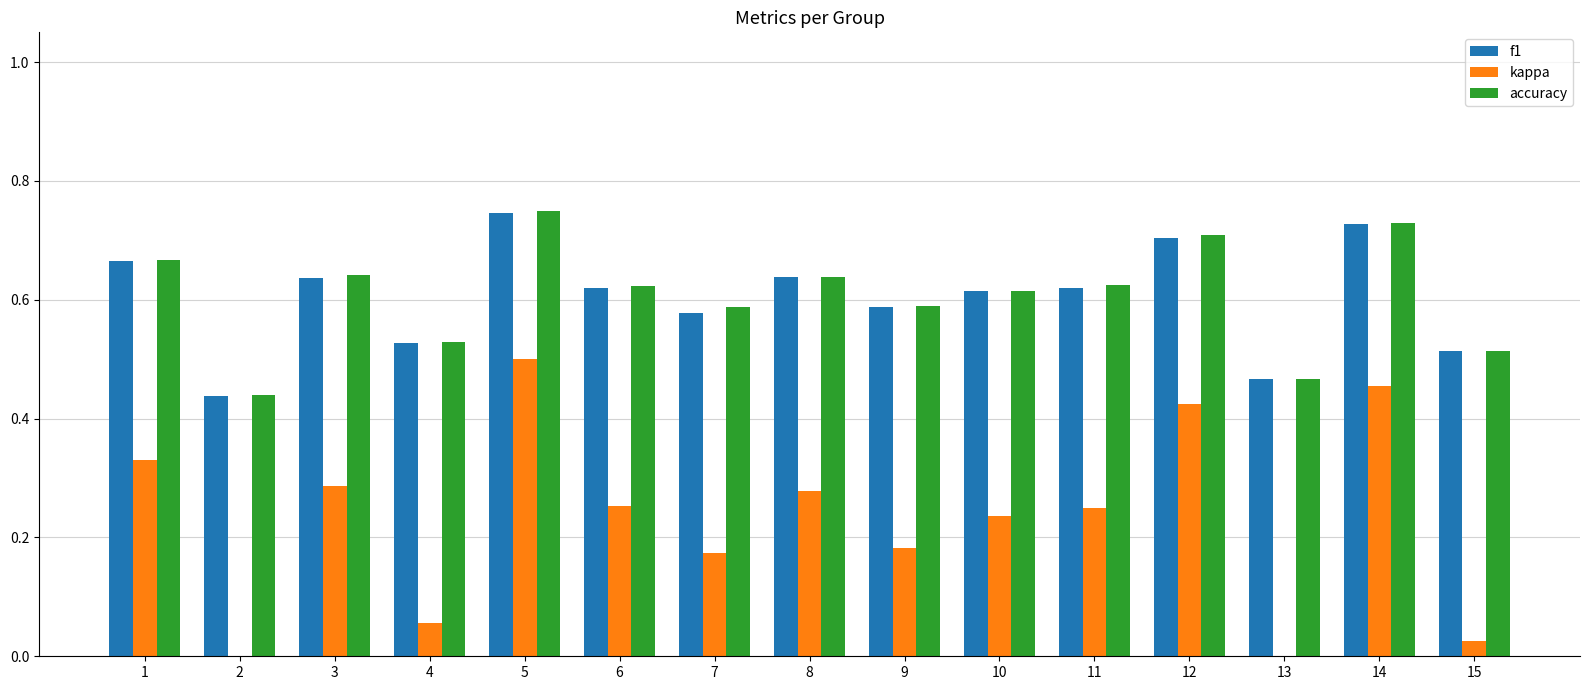

Count the accuracy values in the range 0 to 1.

15